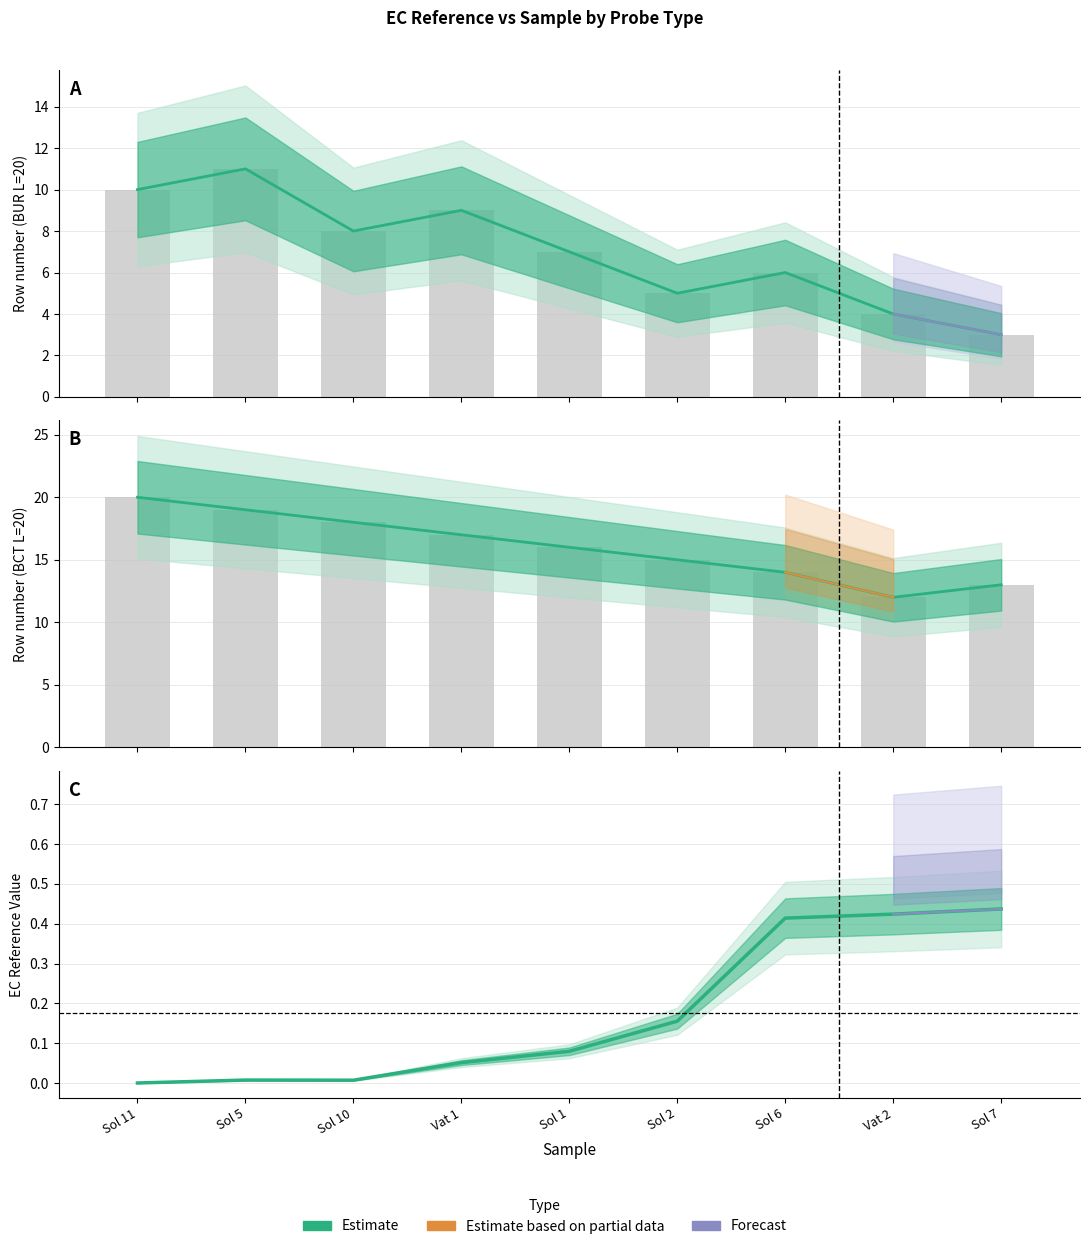

Rank the categories by value from highest to lowest.

Sol 7, Vat 2, Sol 6, Sol 2, Sol 1, Vat 1, Sol 5, Sol 10, Sol 11